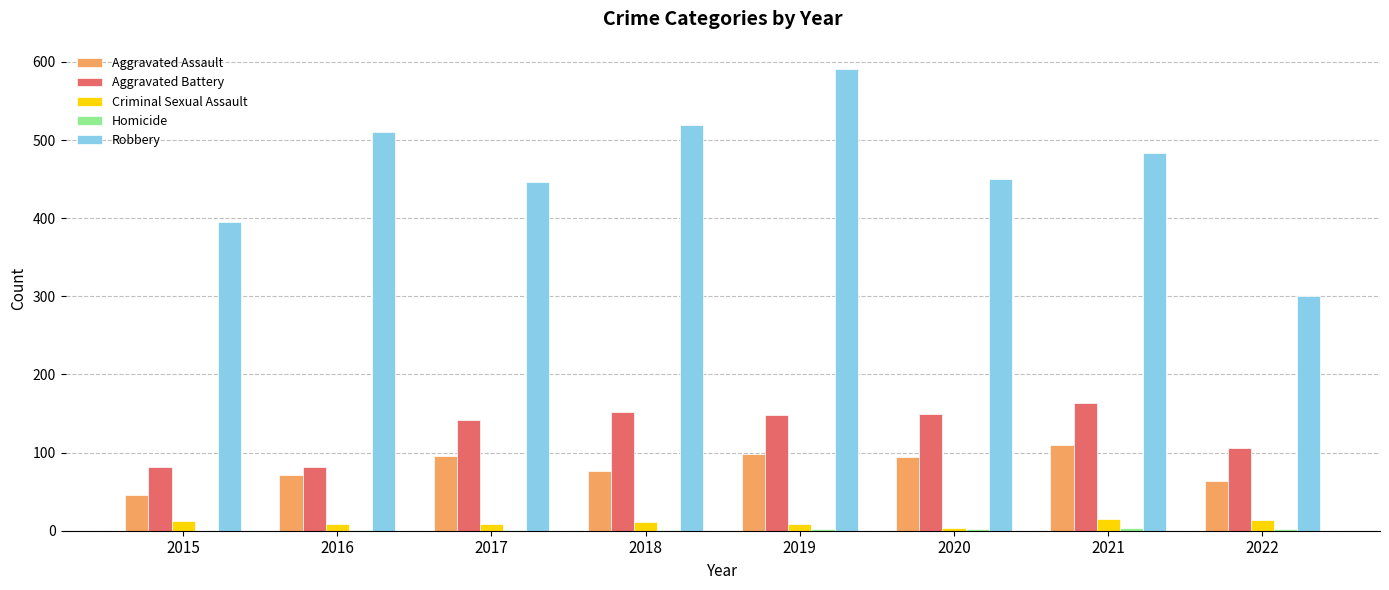

At which category is the sum across all series the highest?

2019